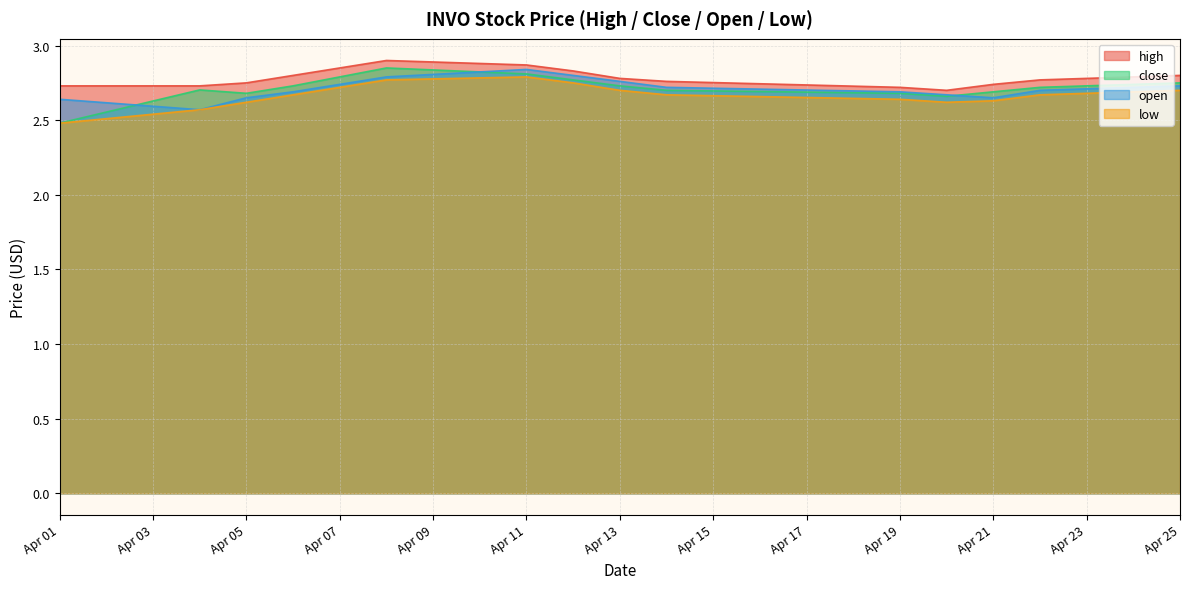

What is the minimum value shown in the chart?

2.5